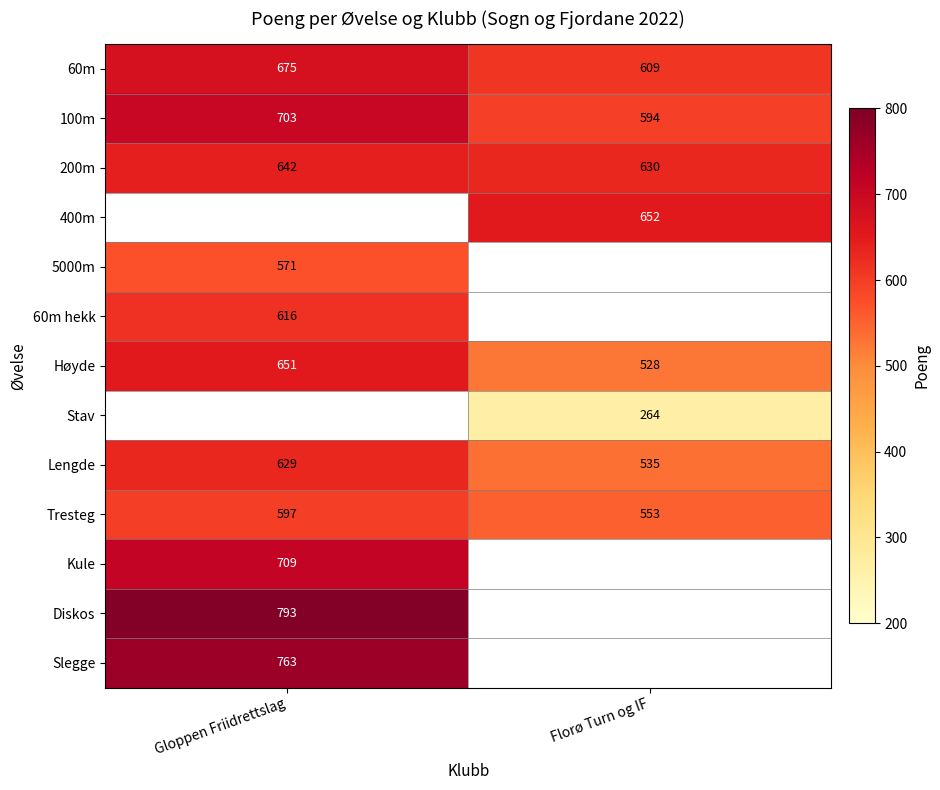

True or false: 60m hekk has a value of 616 at Gloppen Friidrettslag.

True